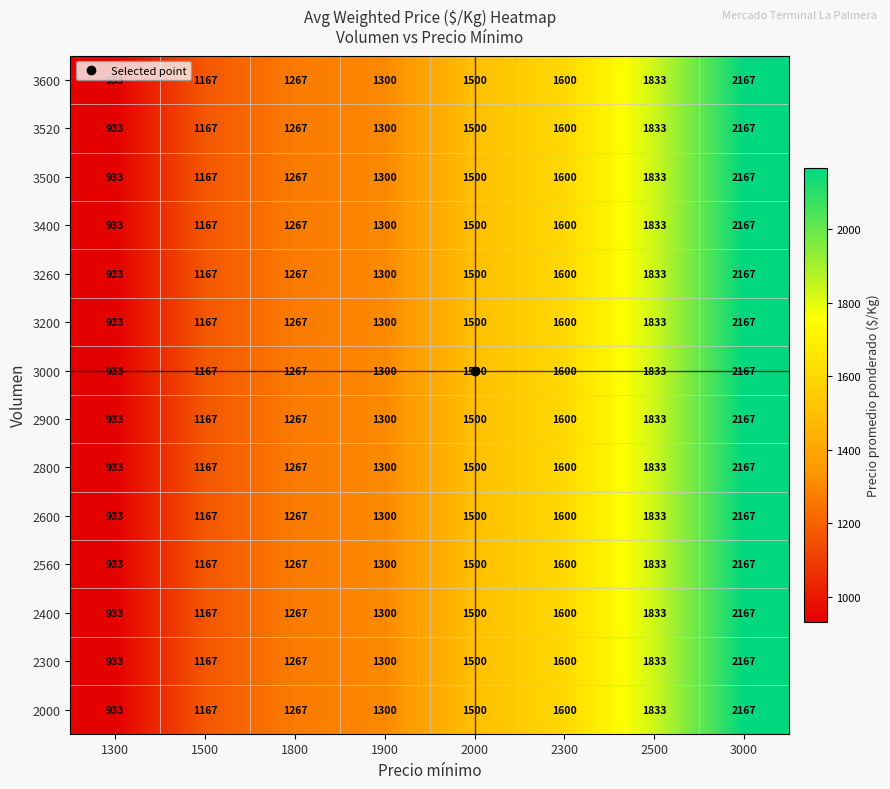

Where is 3400 nearest to the value 1550?

2000